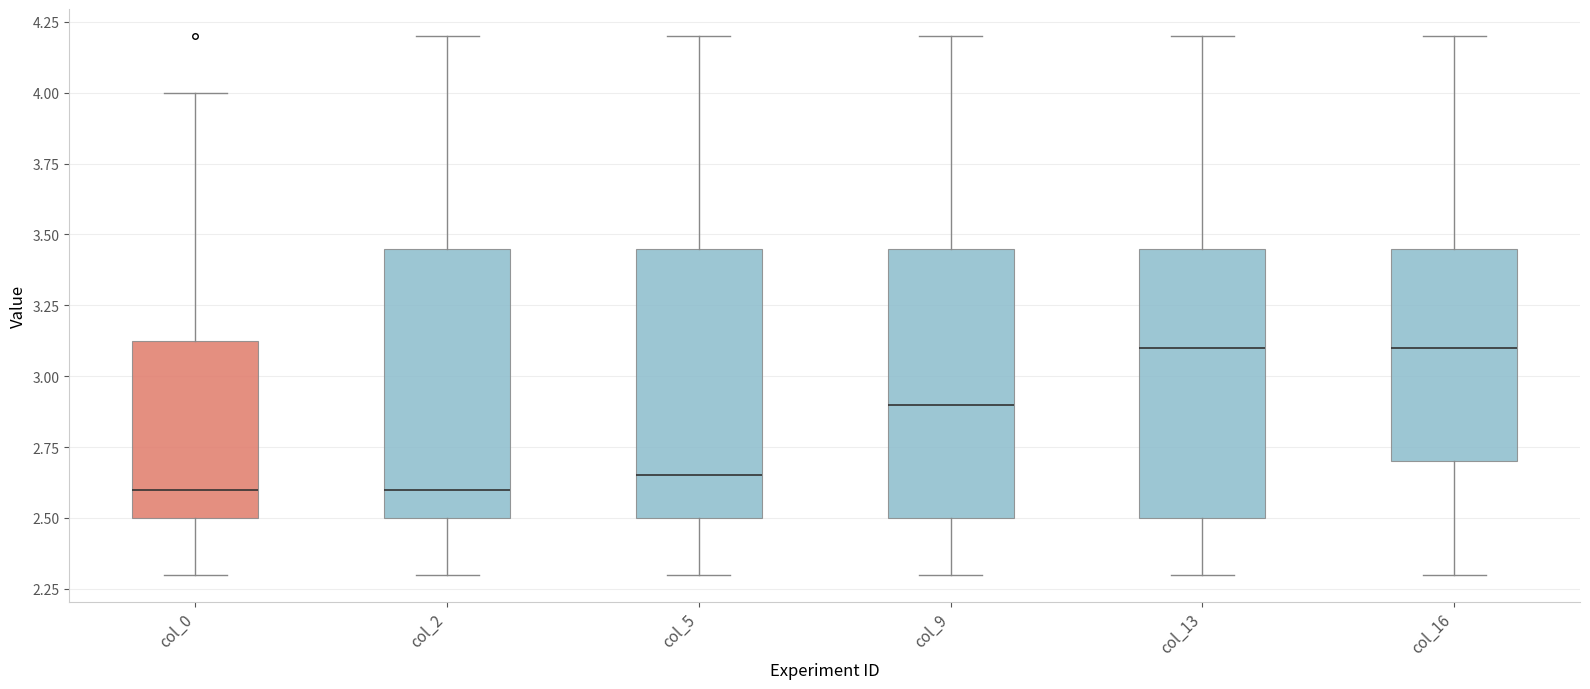

Reading left to right, read every box against the y-axis: the position of its median line, the range the box covers, and the ends of its whiskers. The values are not printed on the chart, so give them approximately, as read against the axis.

col_0: median 2.60, box 2.50 to 3.15, whiskers 2.30 to 4.00
col_2: median 2.60, box 2.50 to 3.45, whiskers 2.30 to 4.20
col_5: median 2.65, box 2.50 to 3.45, whiskers 2.30 to 4.20
col_9: median 2.90, box 2.50 to 3.45, whiskers 2.30 to 4.20
col_13: median 3.10, box 2.50 to 3.45, whiskers 2.30 to 4.20
col_16: median 3.10, box 2.70 to 3.45, whiskers 2.30 to 4.20